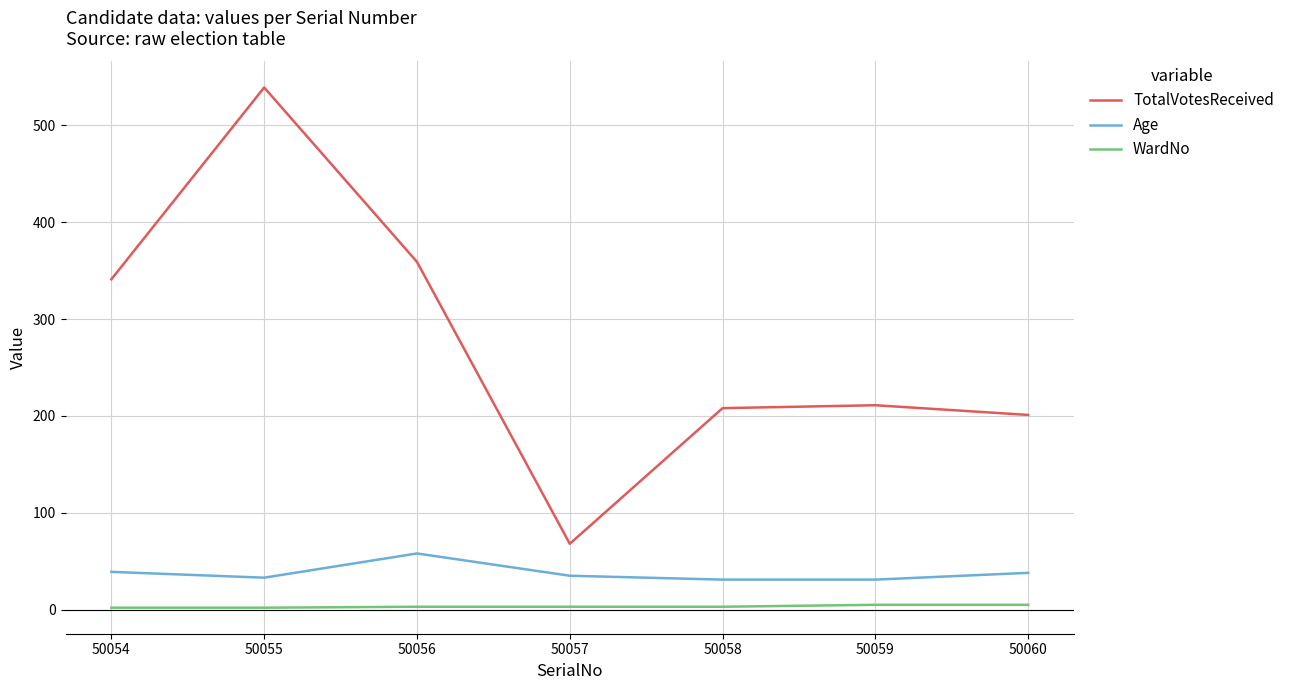

How many lines are shown in the chart?

3